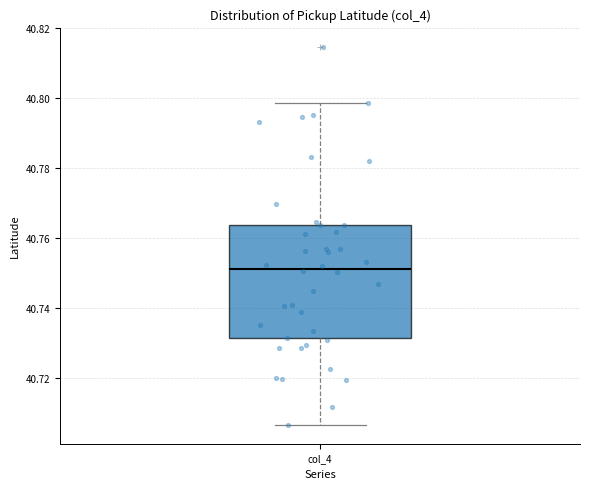

Transcribe this box plot: give where the median line is, the range the box spans, and where the two whiskers end, as read against the y-axis. The values are not printed on the chart, so give them approximately, as read against the axis.

median 40.752, box 40.732 to 40.764, whiskers 40.706 to 40.798